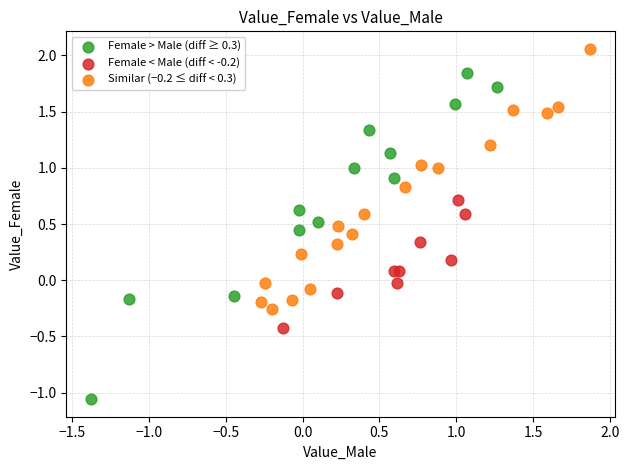

Which series contains the highest Y value?

Similar (−0.2 ≤ diff < 0.3)